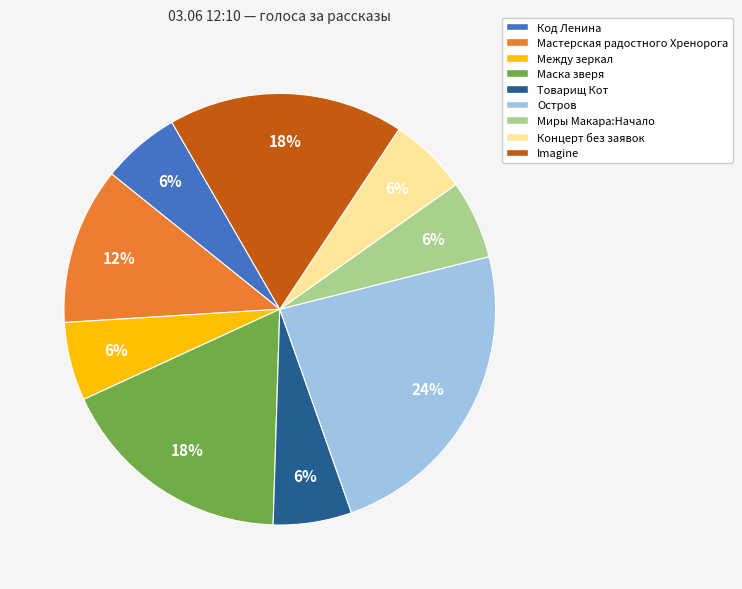

The Остров slice represents 24% of the pie. True or false?

True